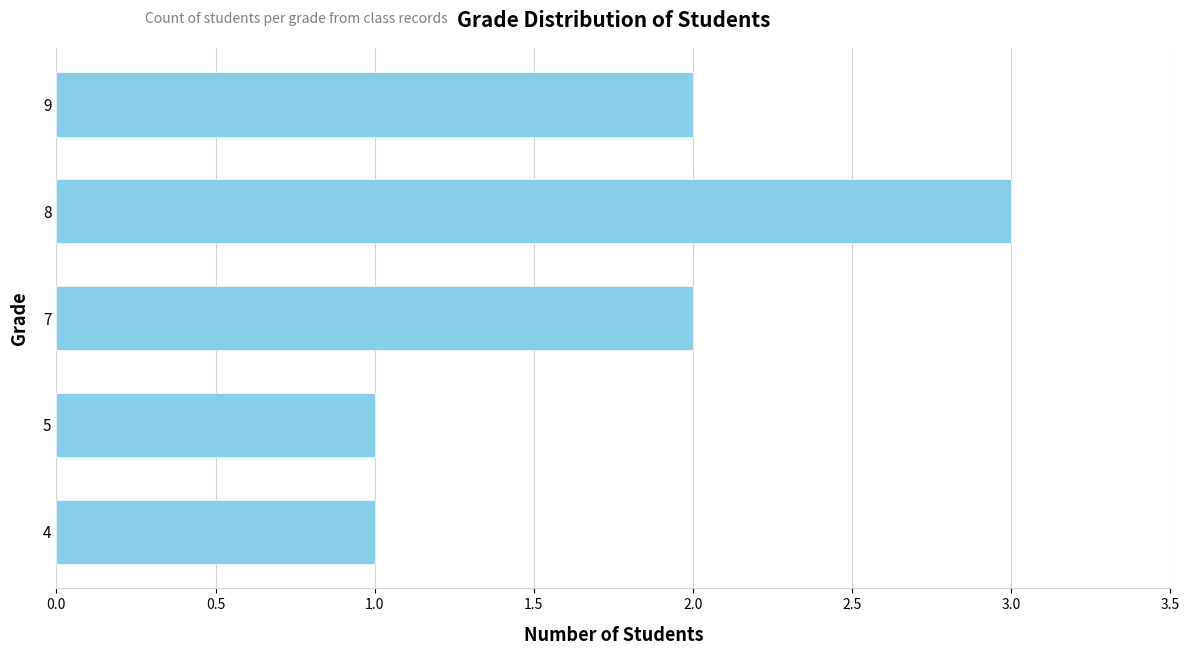

What is the change in value from 7 to 8?

+1